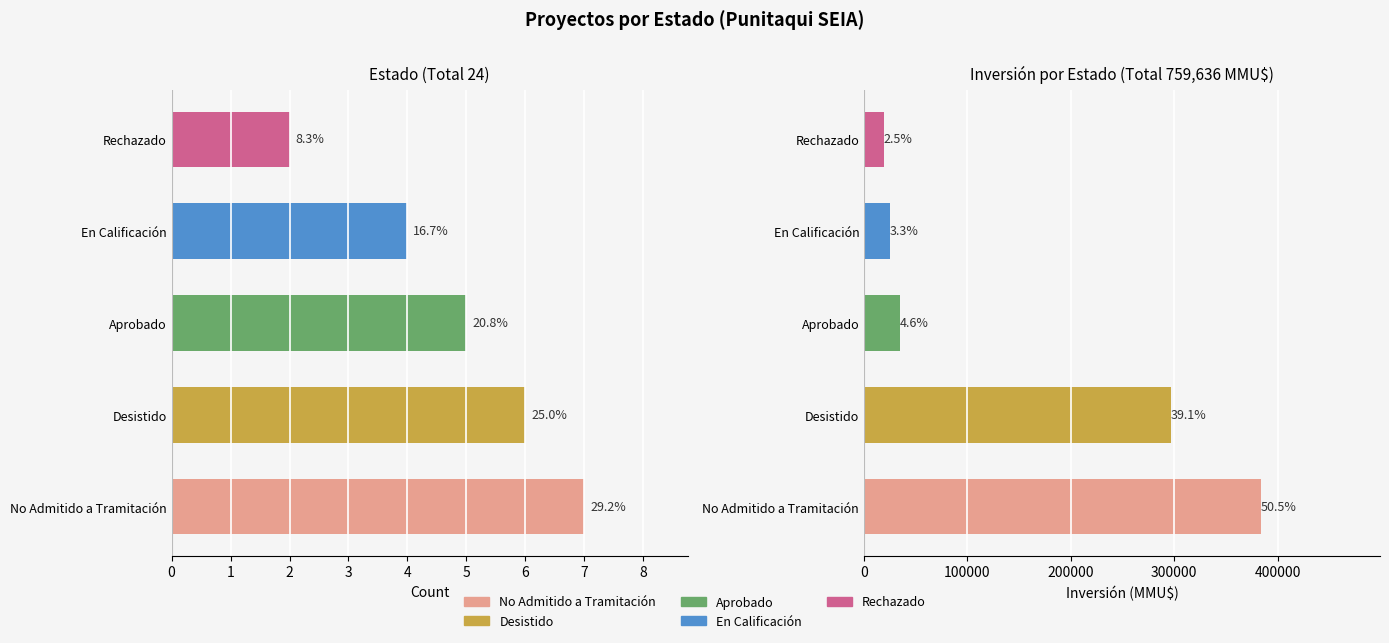

How many distinct data groups are displayed?

2